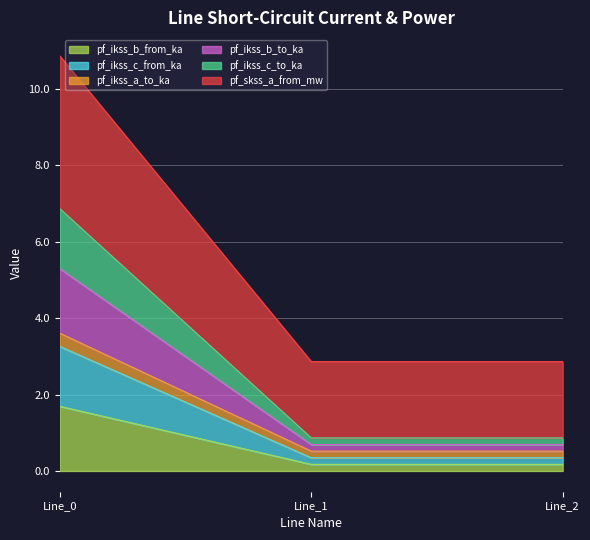

Between Line_1 and Line_0, which is larger?

Line_0